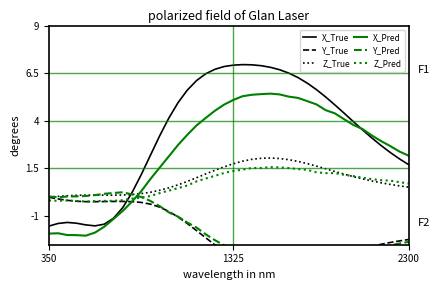

What is the highest value of the Z_Pred series?

1.6